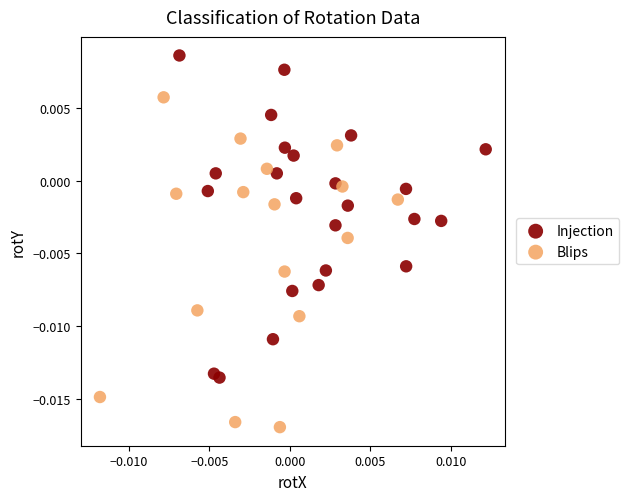

Which series reaches the minimum Y coordinate?

Blips